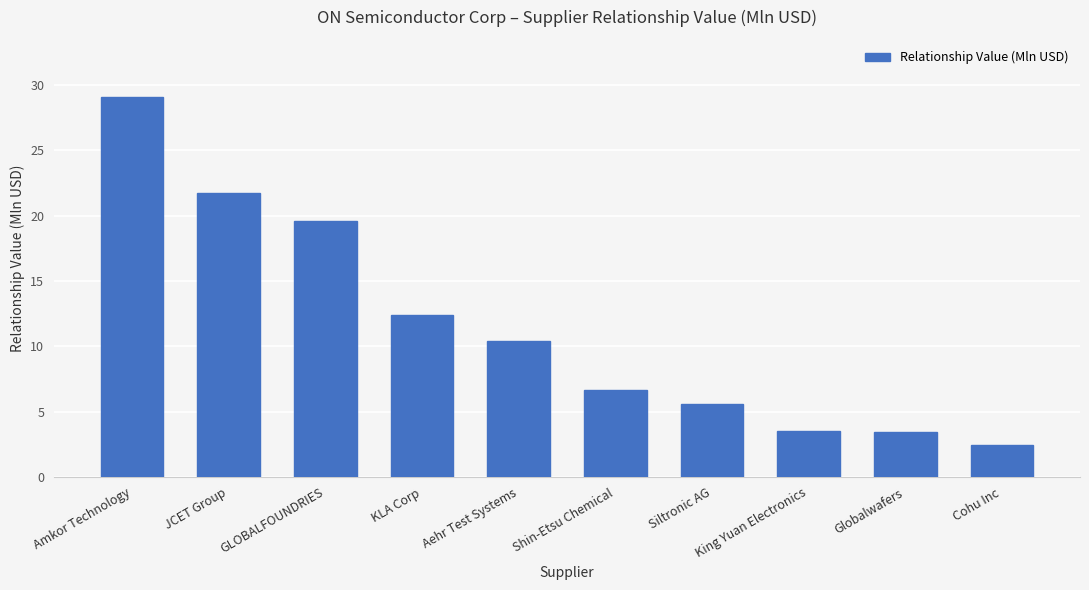

True or false: the data shows 35.8 at JCET Group.

False